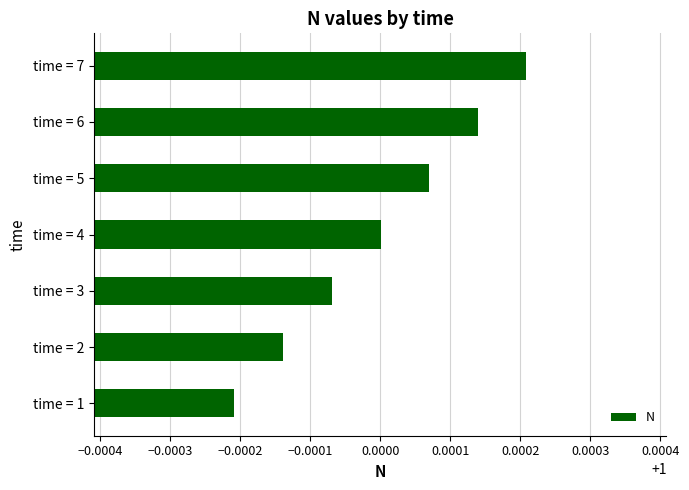

Where is the data nearest to the value 0?

time = 1